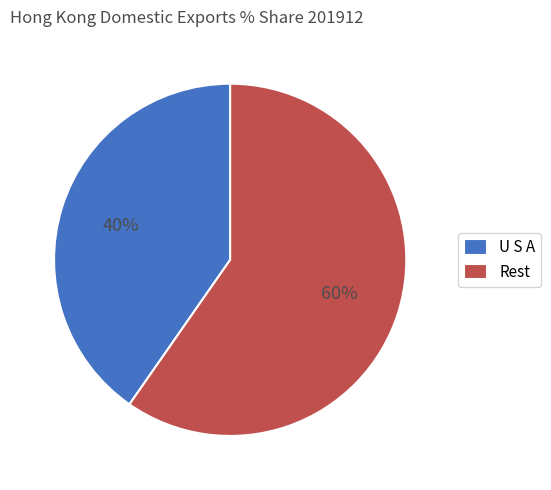

Is the sum of U S A and Rest greater than half?

Yes